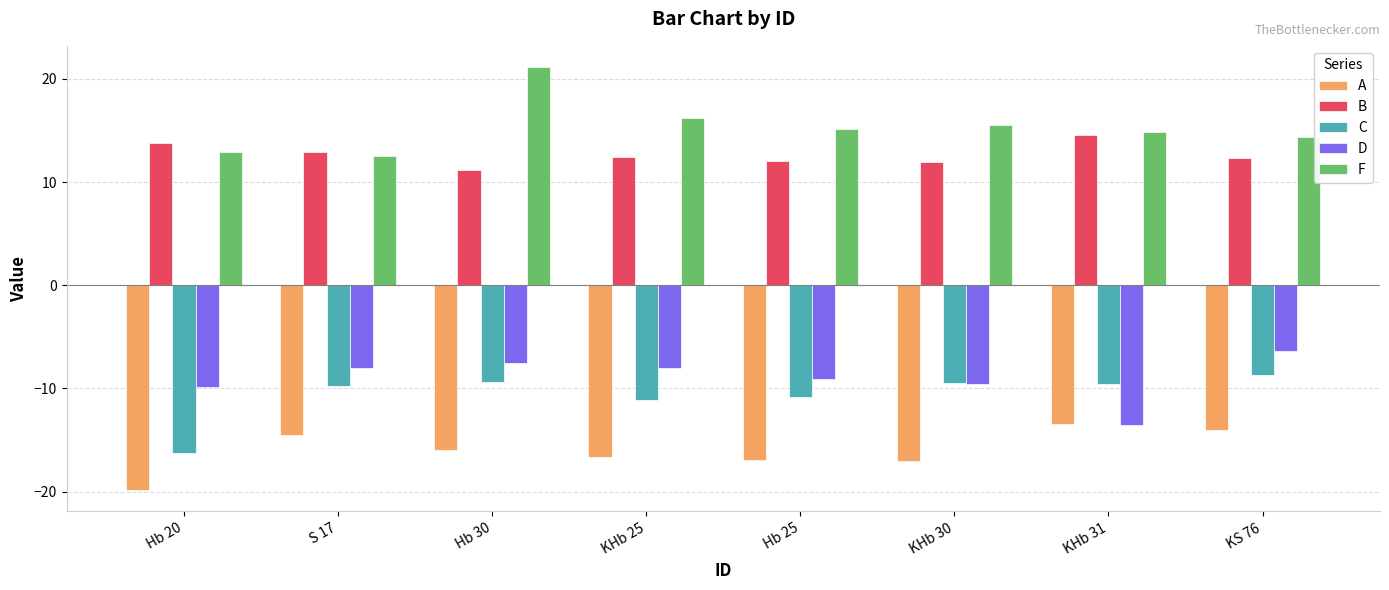

Where is D nearest to the value -9?

Hb 25